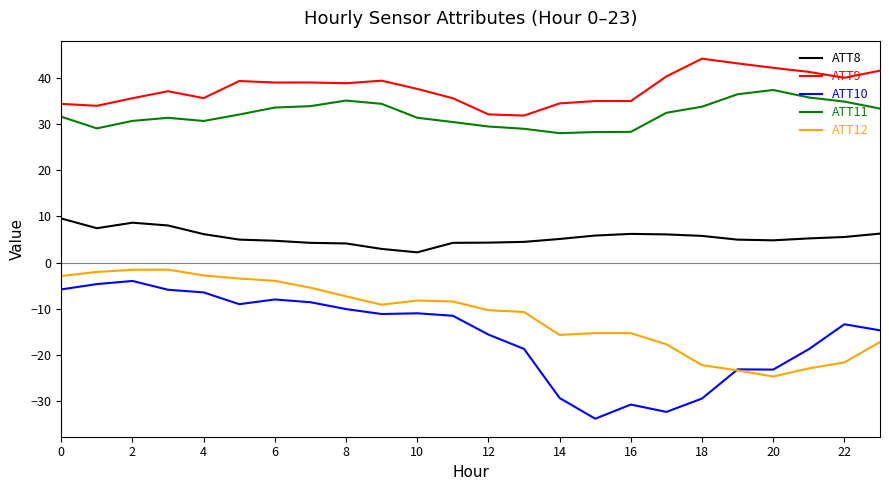

Which series has the largest total across all categories?

ATT9